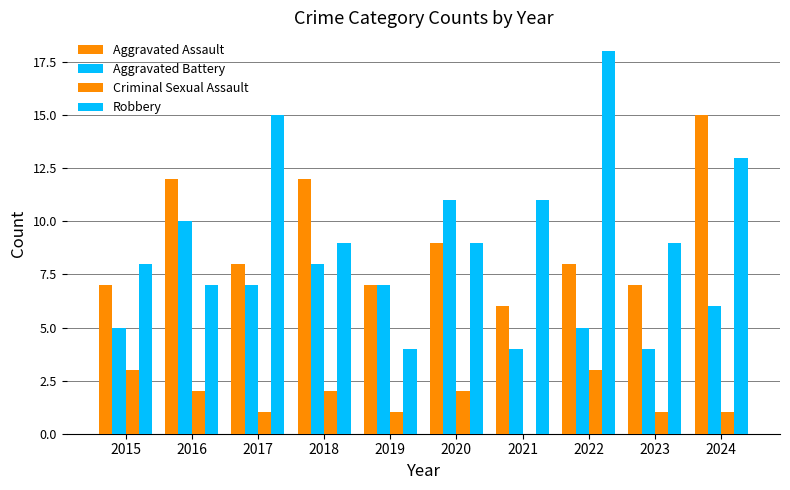

Which series has the largest range (max minus min)?

Robbery